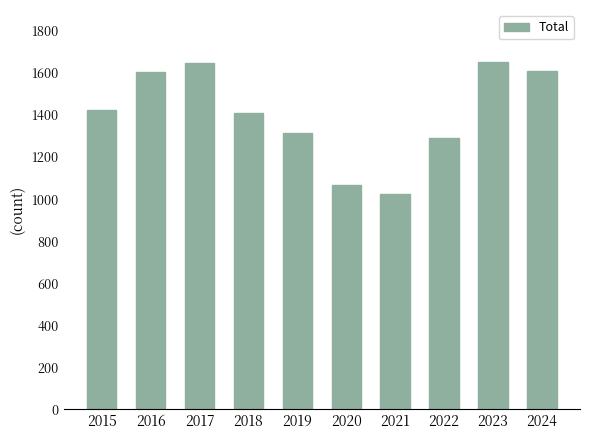

What is the value of the 2nd bar from the left?

1605